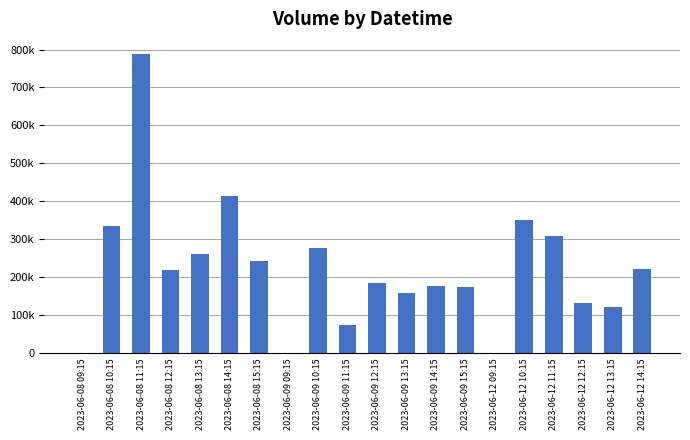

Is it true that the value at 2023-06-09 09:15 is -505430?

False